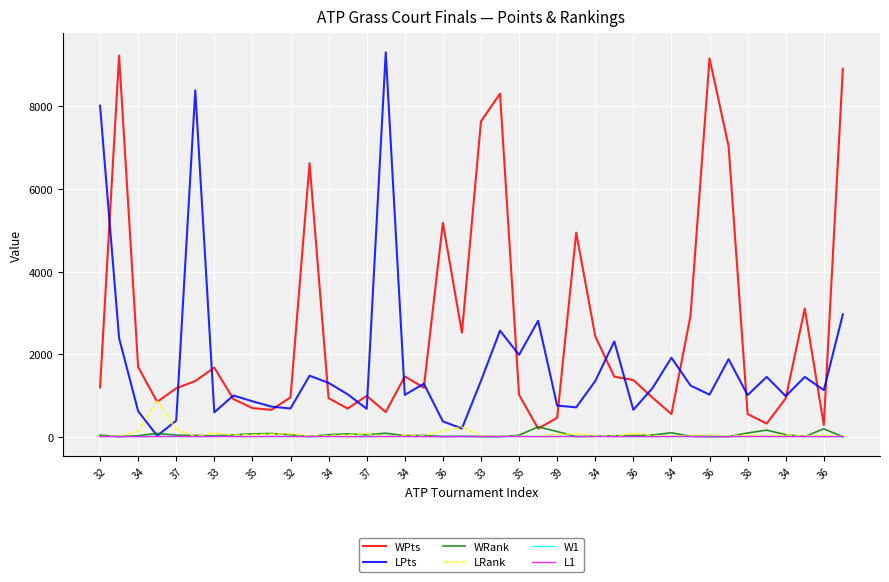

What is the maximum value shown in the chart?

9310